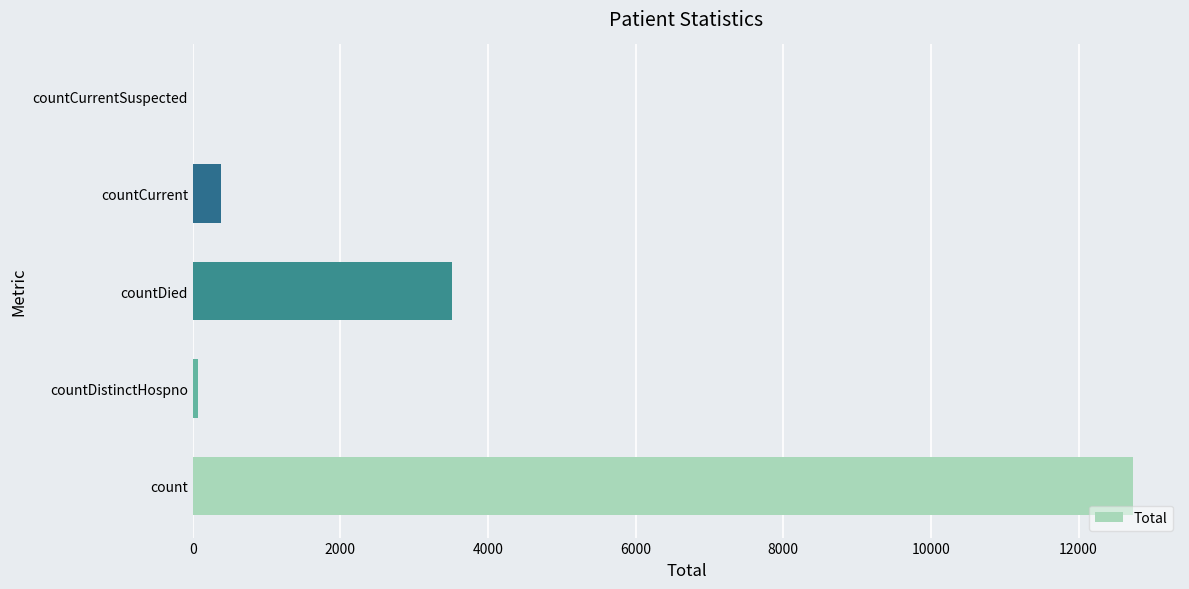

What is the sum of all values?

16700